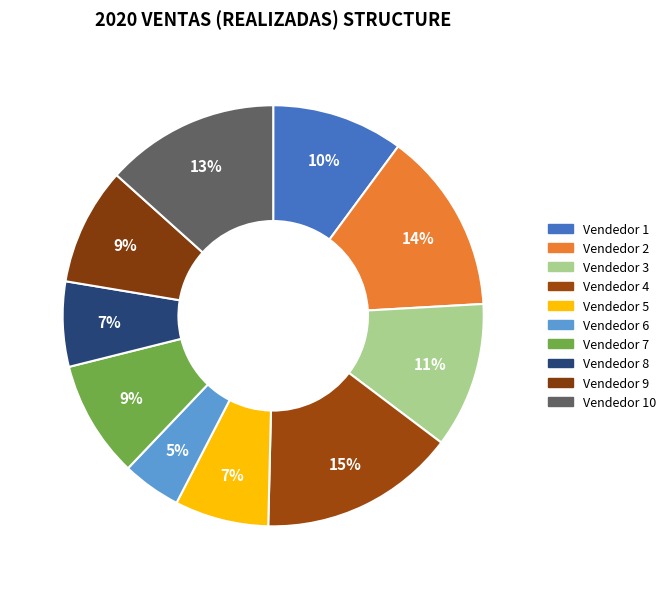

How many segments does this pie chart have?

10